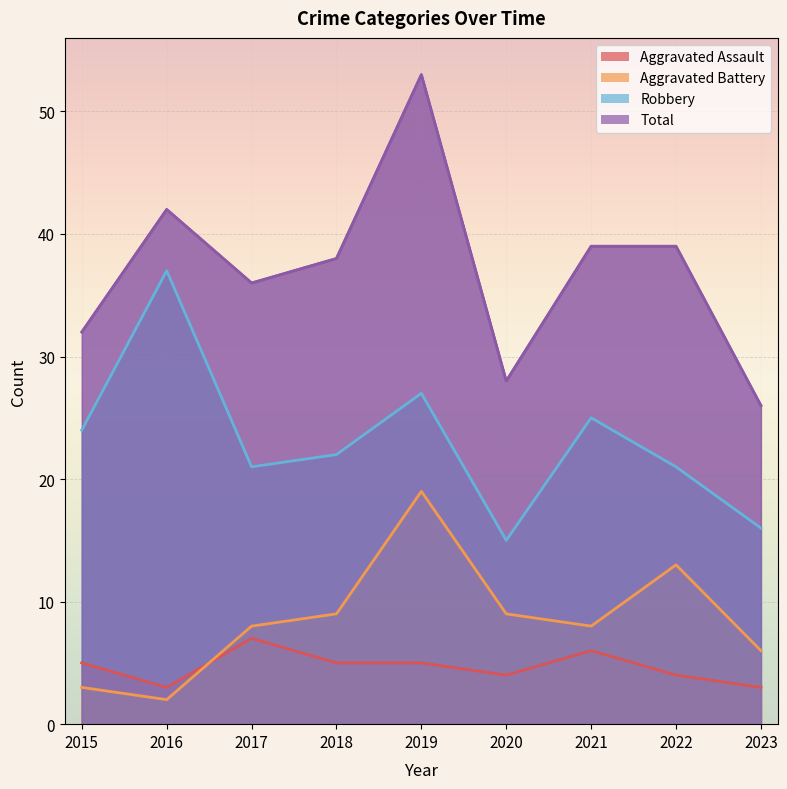

True or false: Robbery has a value of 33 at 2017.

False